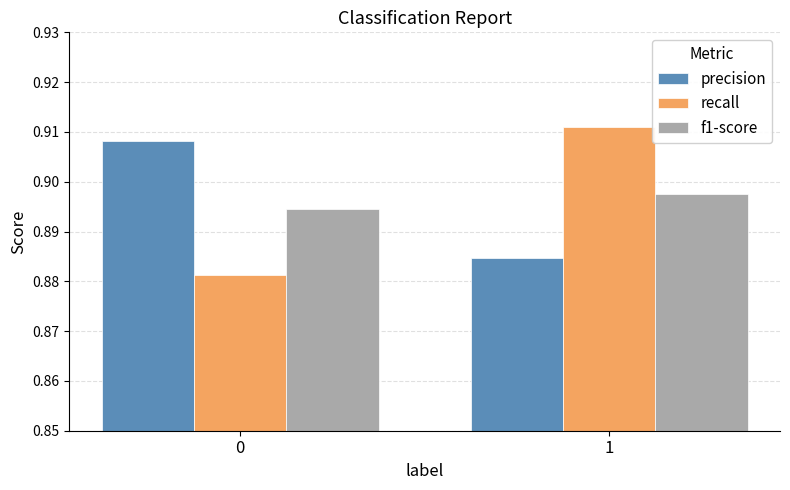

Is the value of recall at 0 greater than the value of precision at 0?

No